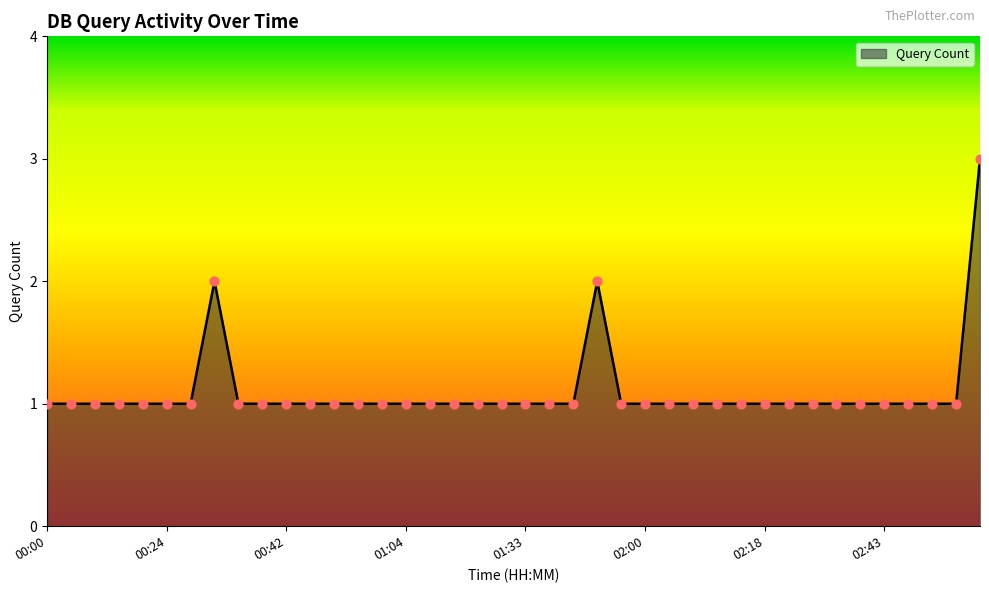

What is the greatest value displayed?

3